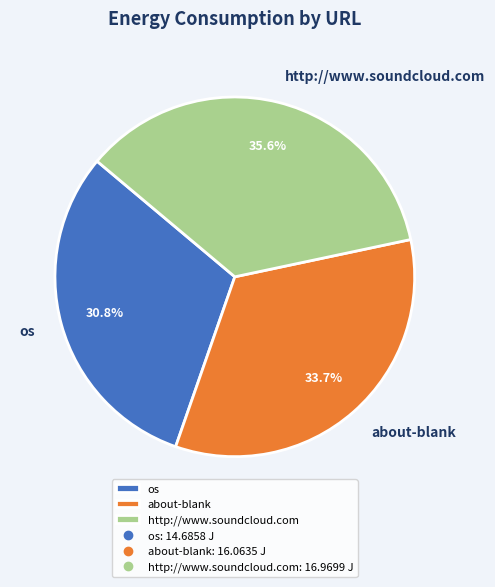

What is the total percentage of os and about-blank?

64.4%